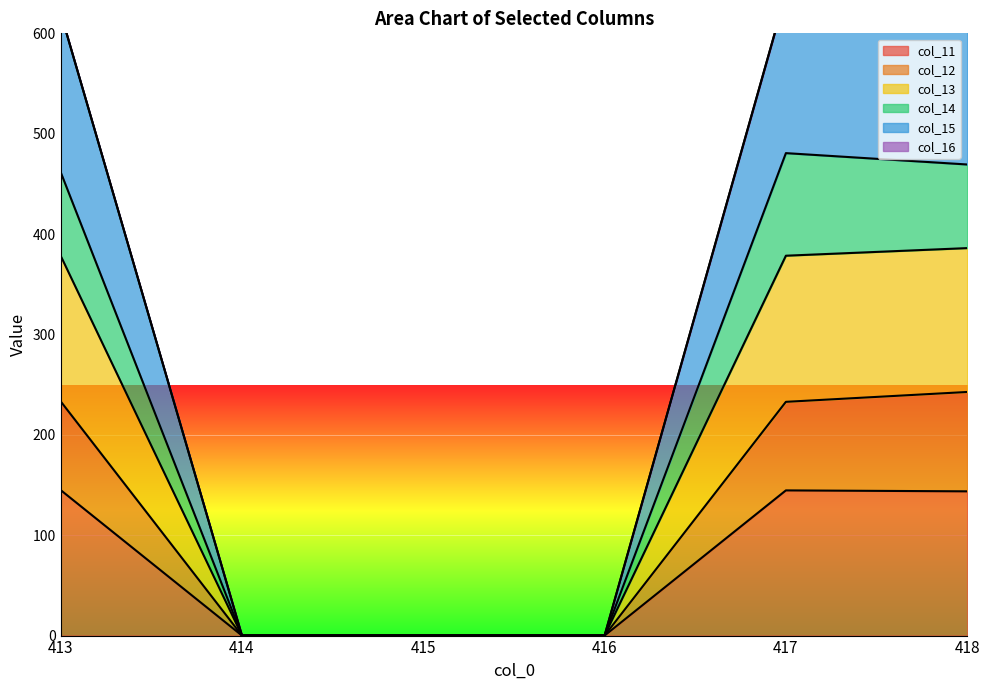

Which series has the widest spread of values?

col_13